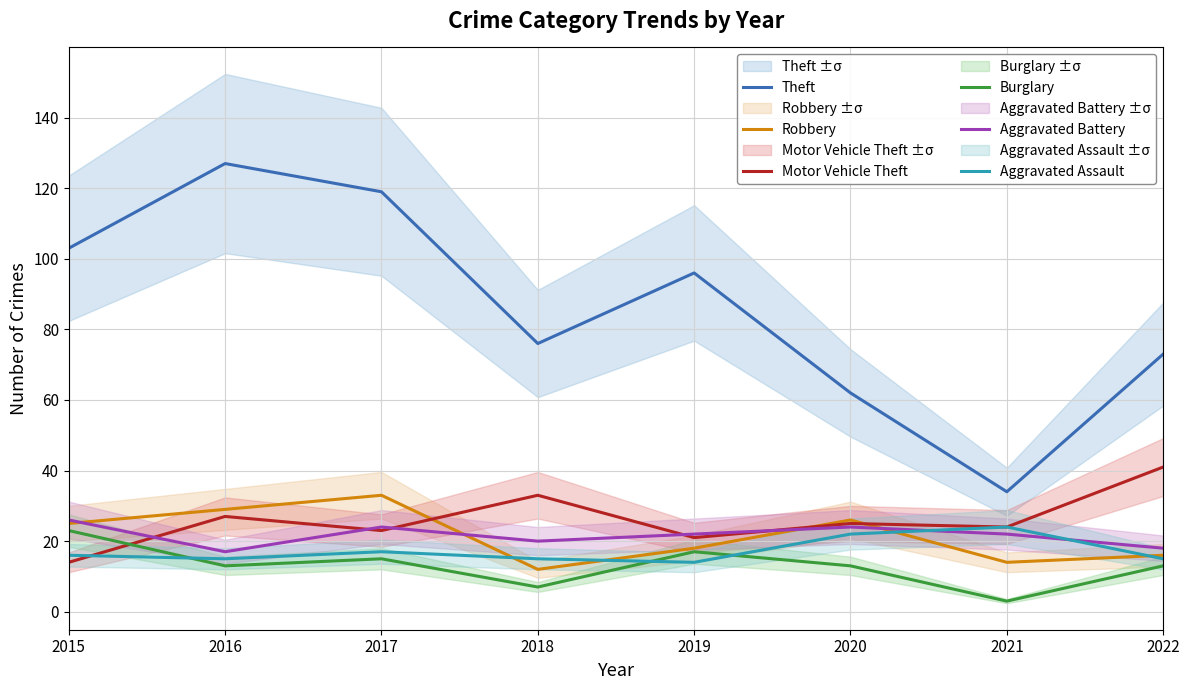

True or false: Aggravated Assault has a value of 24 at 2018.

False